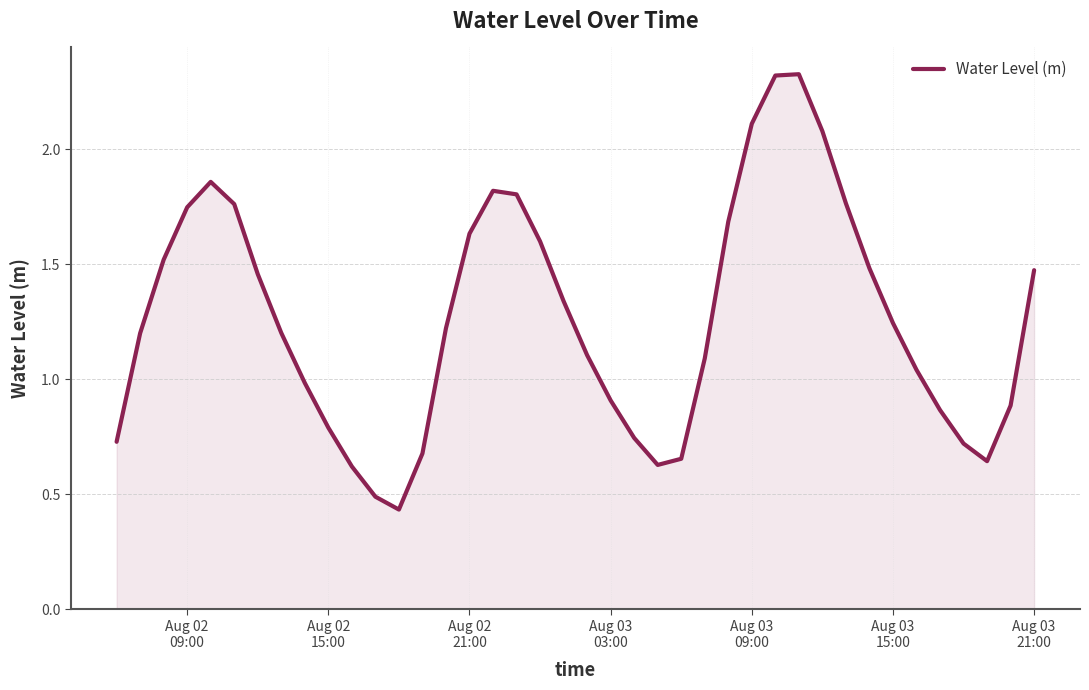

How many lines are shown in the chart?

1